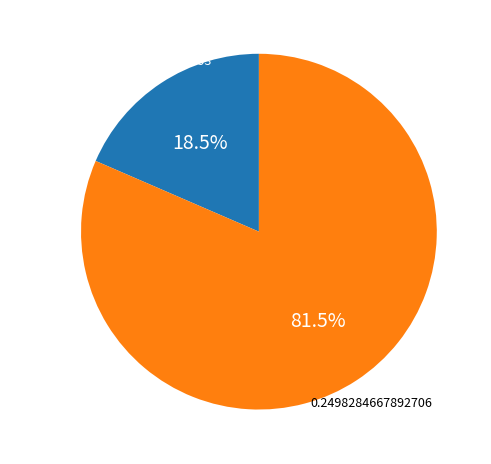

Is there a majority slice in this chart?

Yes